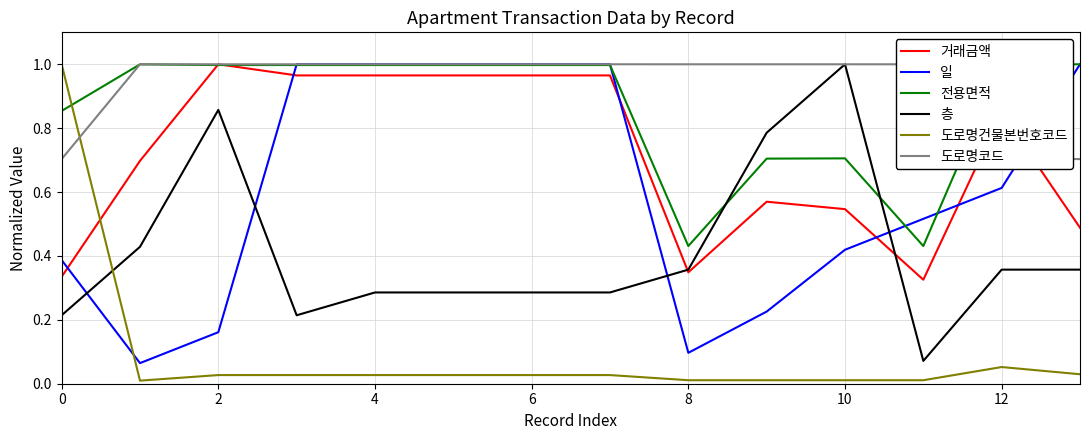

How many lines are shown in the chart?

6